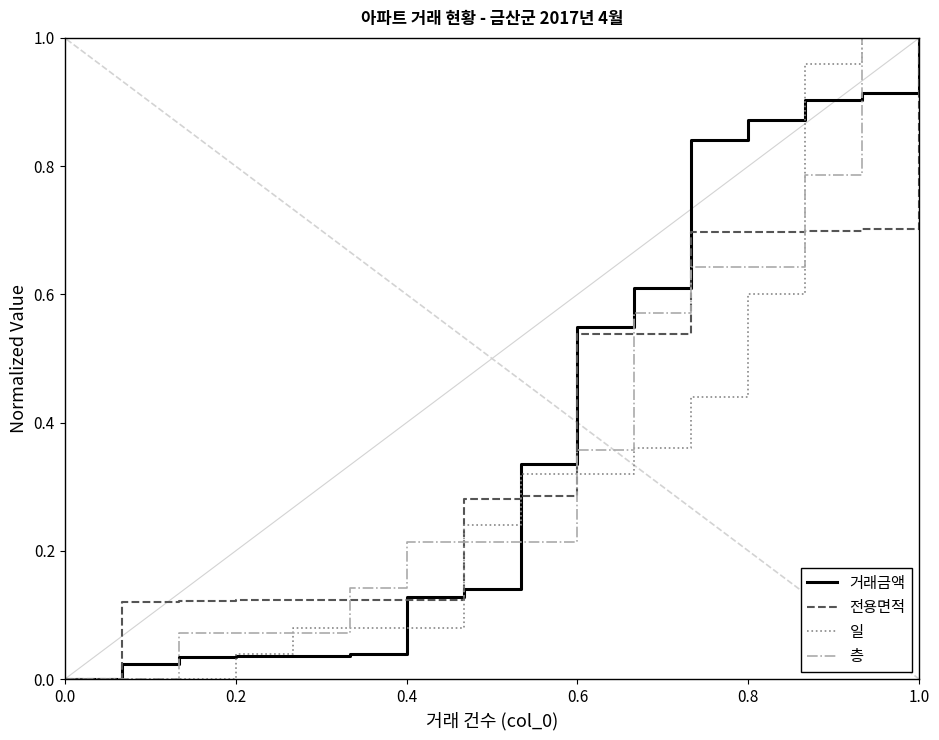

What is the difference between the maximum and minimum values in the 일 series?

1.0